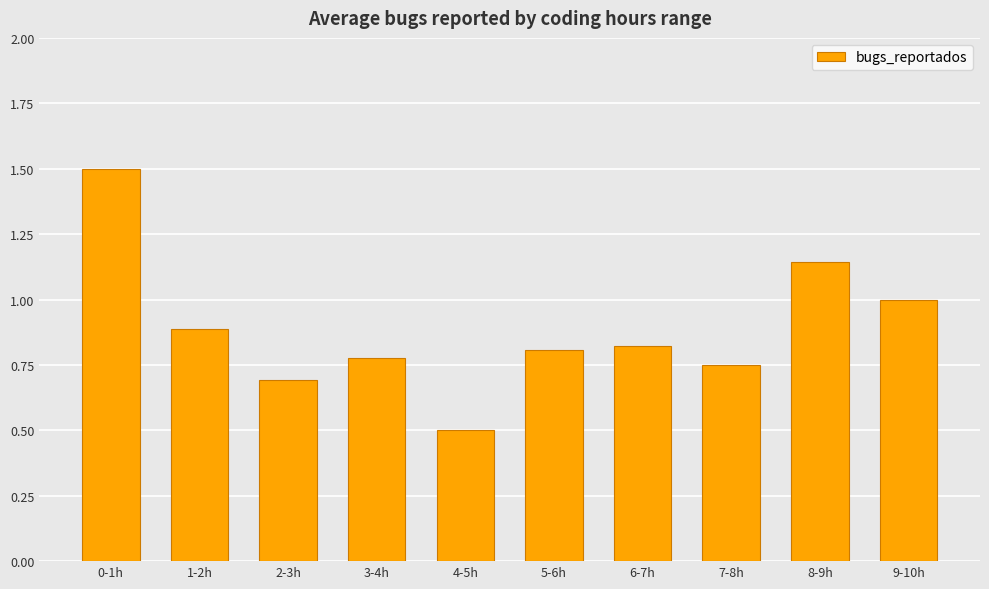

What is the label of the 2nd bar from the left?

1-2h